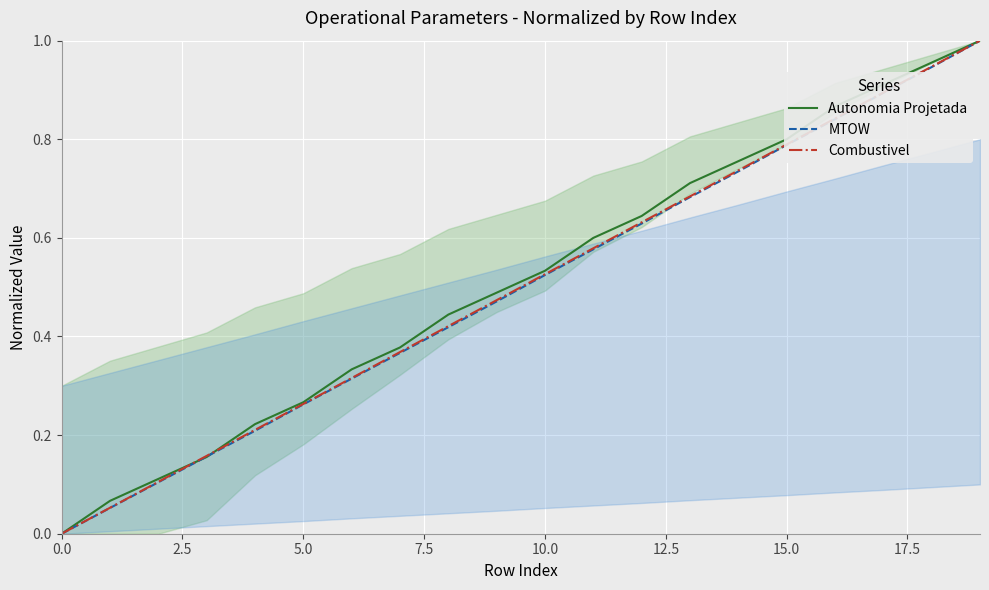

What is the difference between the Combustivel values at 9 and 16?

0.4